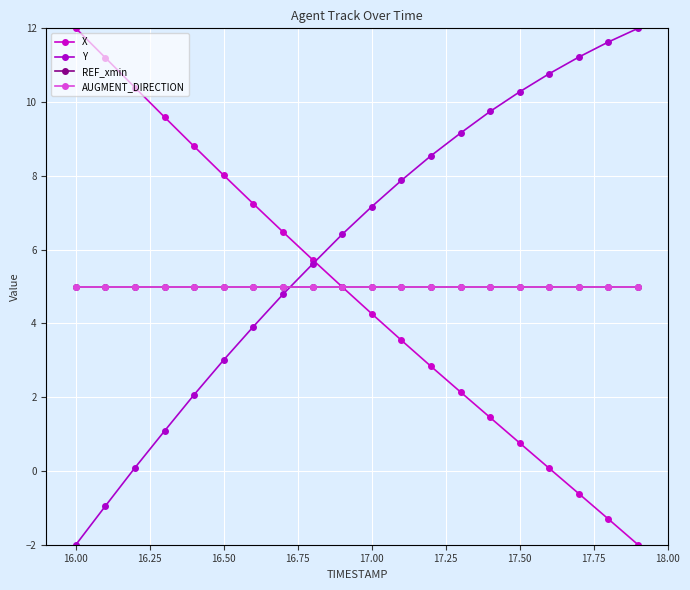

What is the value of the REF_xmin point at the 10th from the left?

5.0